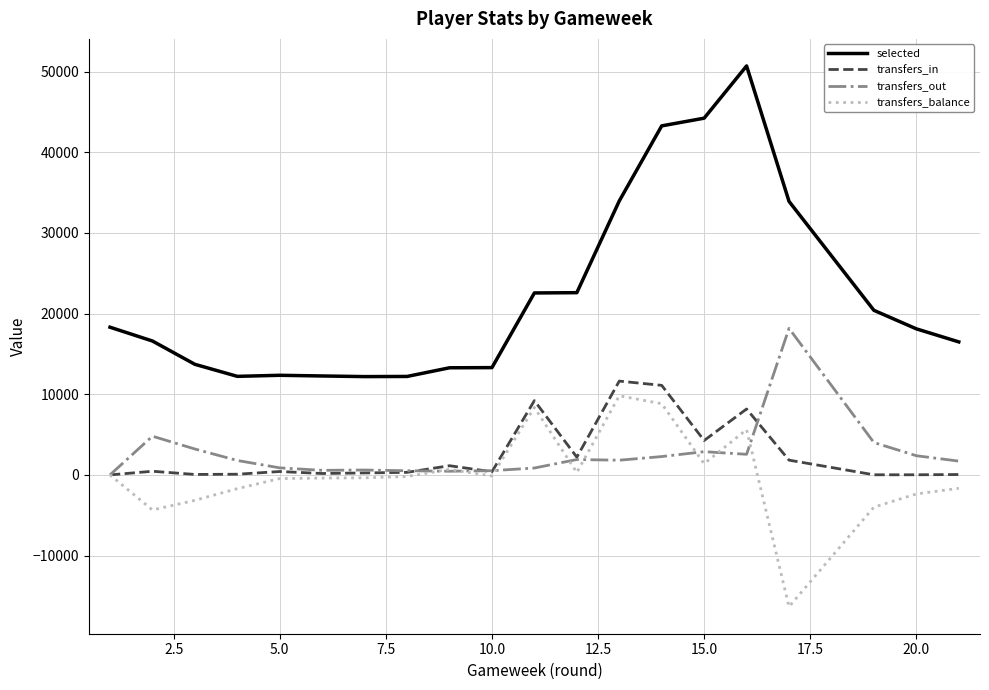

Which series has the widest spread of values?

selected